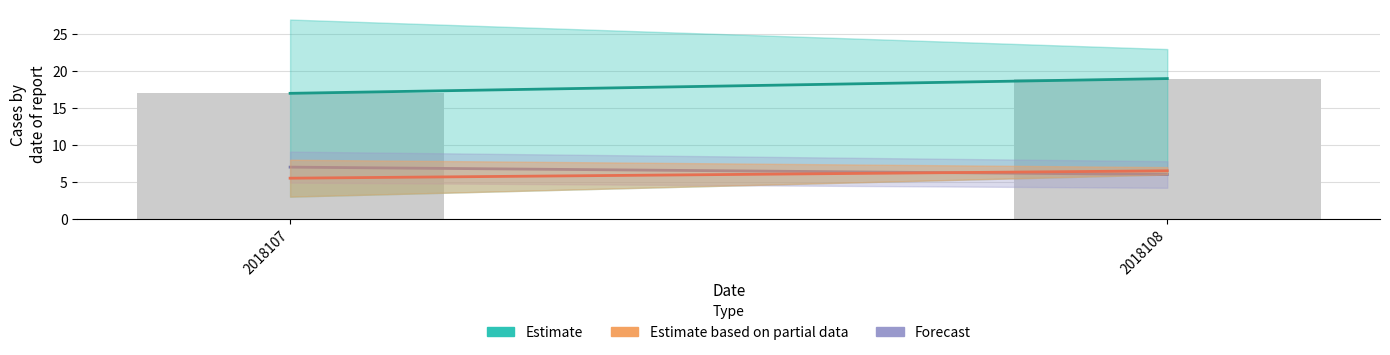

The value at 2018107 is 17. True or false?

True